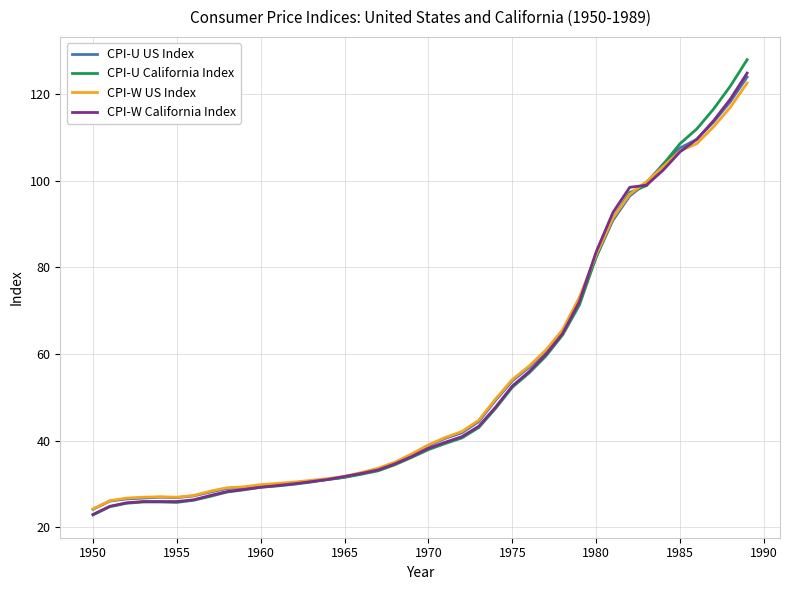

Which series ends up on top after the final intersection of CPI-U California Index and CPI-U US Index?

CPI-U California Index